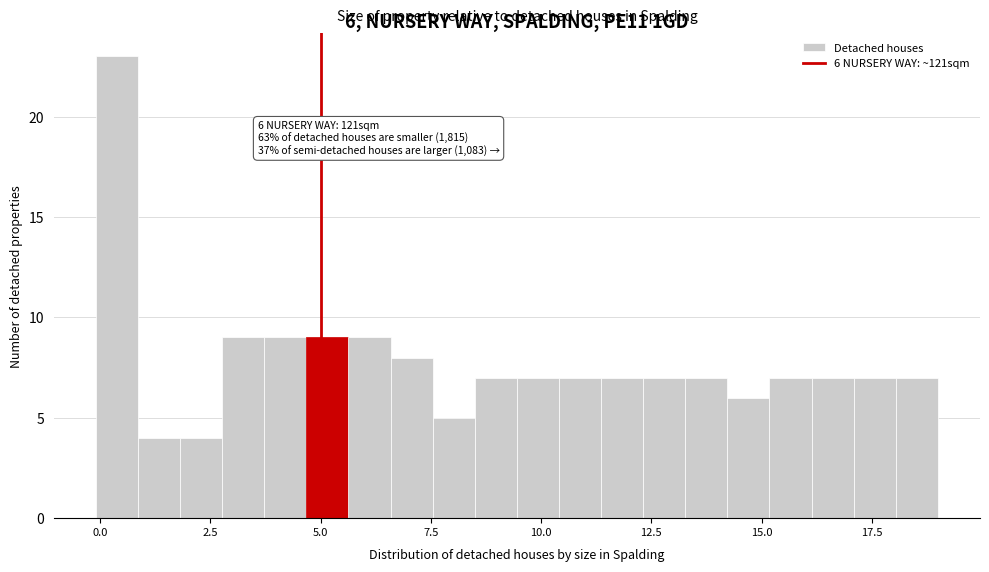

Read against the x-axis, roughly where is the centre of the tallest bar?

0.5